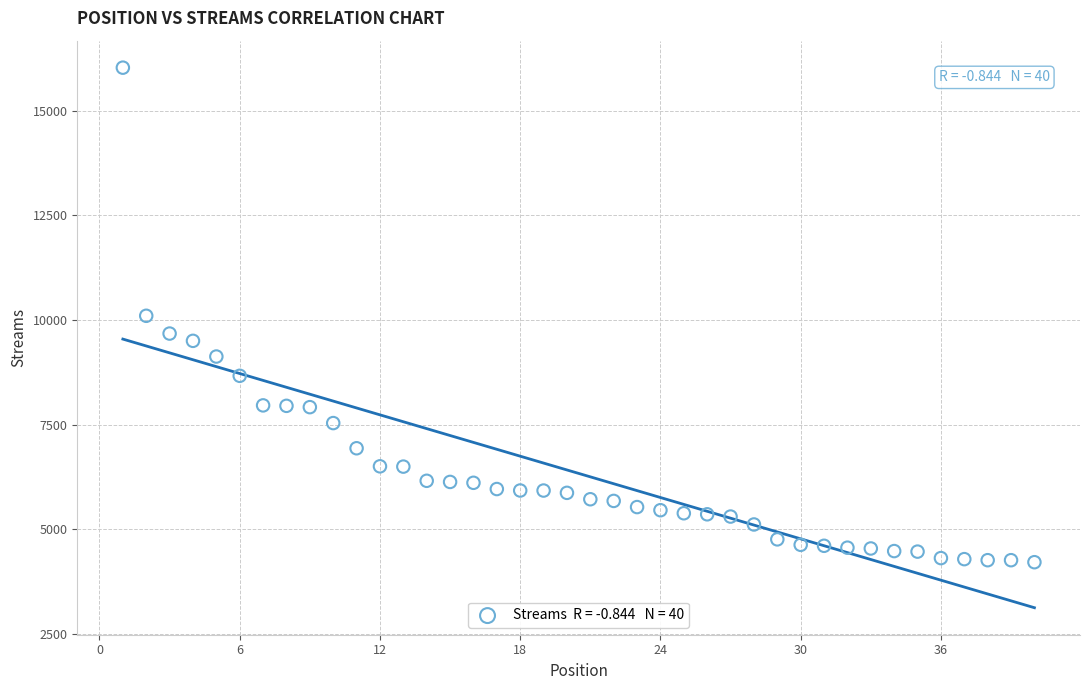

What is the range of Y values (max minus min)?

11823